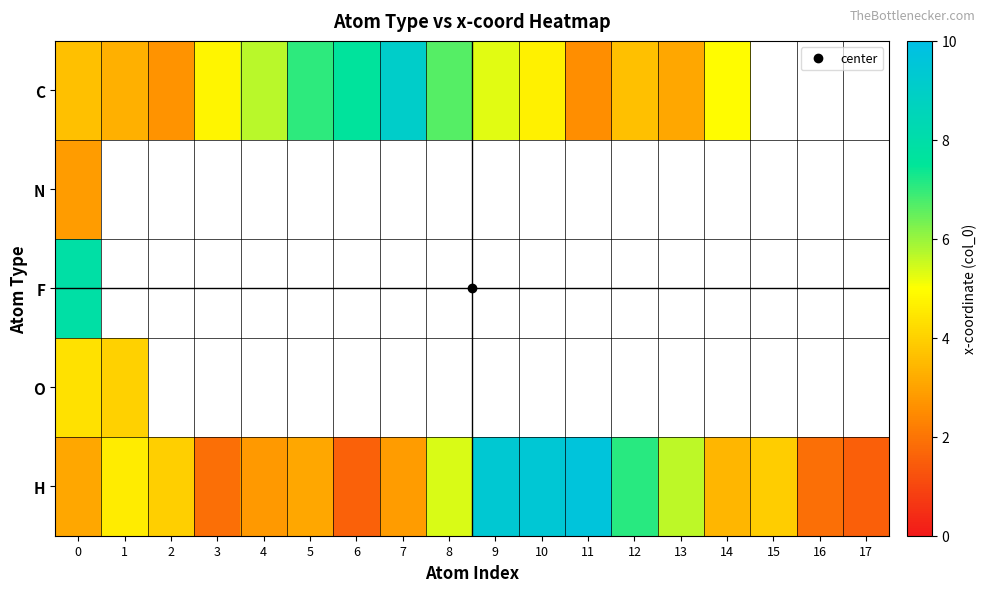

What is the difference between the highest and lowest values at 11?

7.1